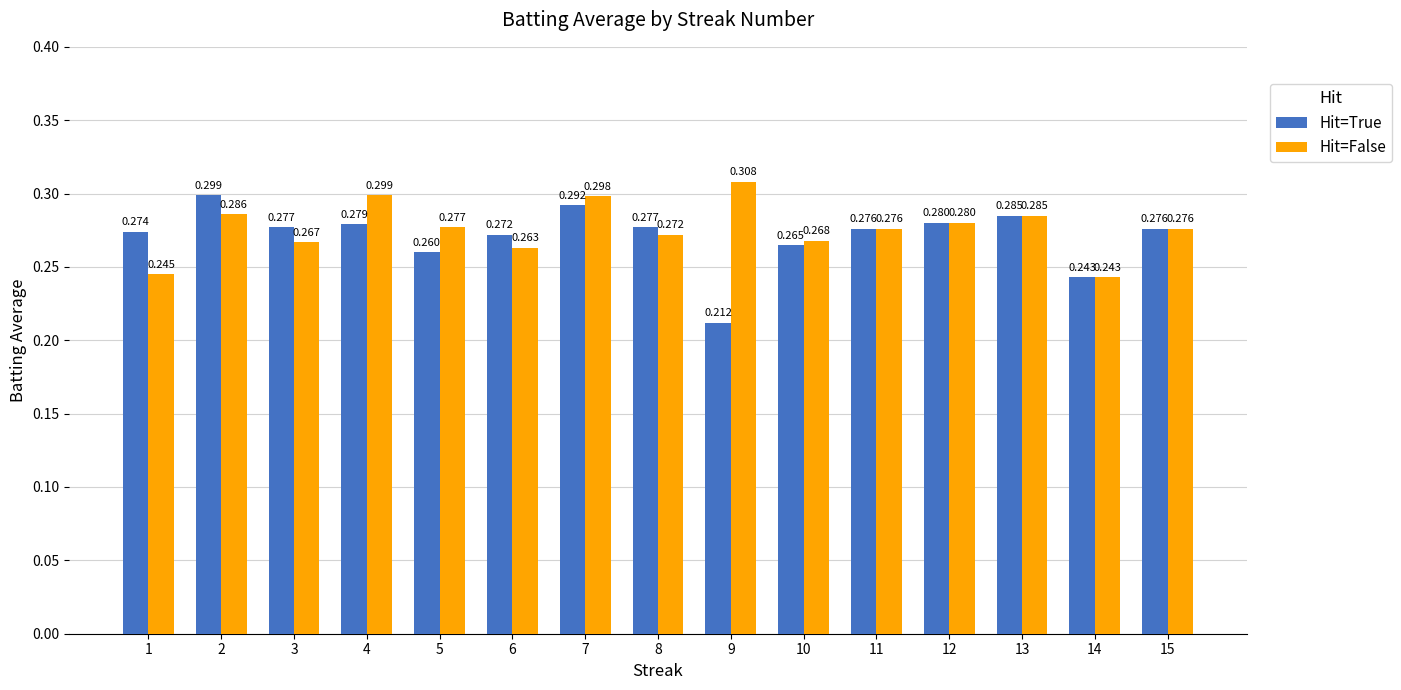

Which category has the lowest value in the Hit=True series?

9